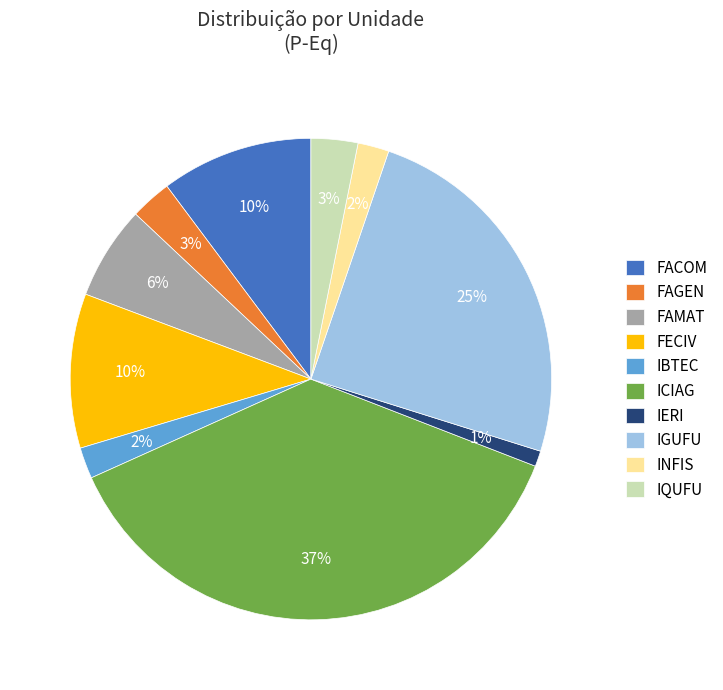

To the nearest percent, what percentage of the pie is ICIAG?

37%